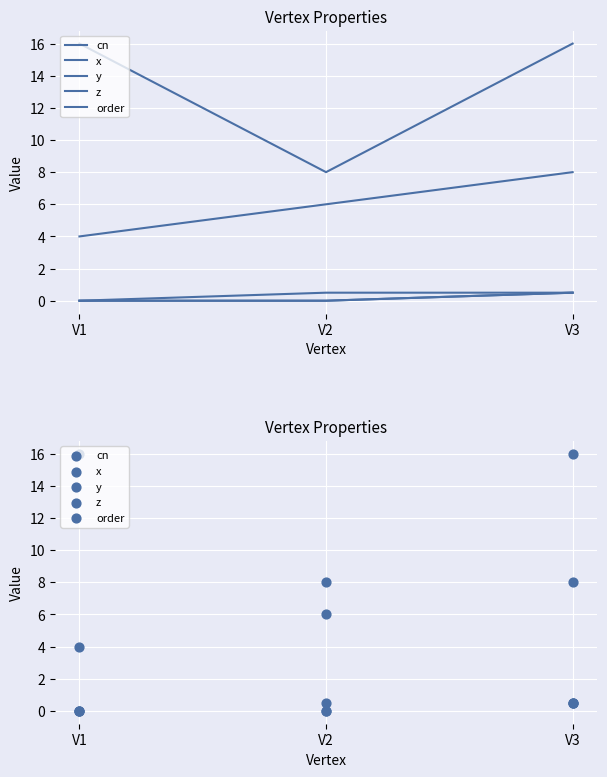

At how many categories does at least one series exceed 11?

2